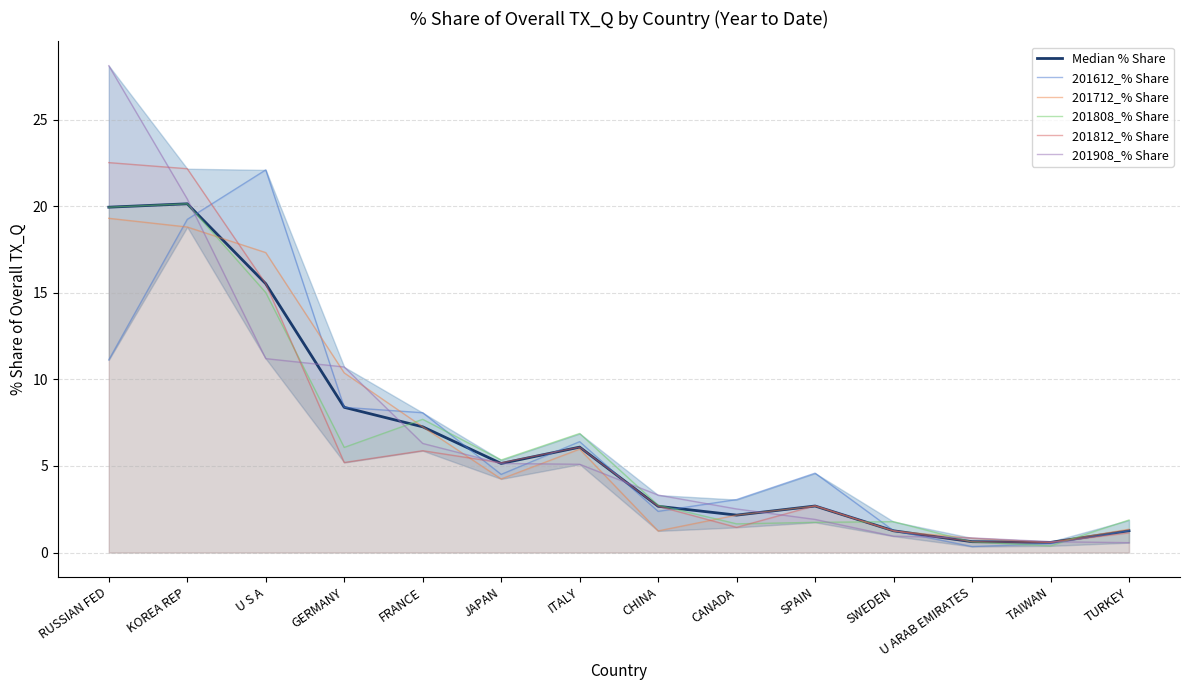

Reading right to left, extract all data points from this chart.

Median % Share: TURKEY=1.3	TAIWAN=0.6	U ARAB EMIRATES=0.6	SWEDEN=1.3	SPAIN=2.7	CANADA=2.2	CHINA=2.7	ITALY=6.1	JAPAN=5.1	FRANCE=7.3	GERMANY=8.4	U S A=15.5	KOREA REP=20.1	RUSSIAN FED=19.9
201612_% Share: TURKEY=1.3	TAIWAN=0.5	U ARAB EMIRATES=0.3	SWEDEN=1.3	SPAIN=4.6	CANADA=3.1	CHINA=2.4	ITALY=6.4	JAPAN=4.5	FRANCE=8.1	GERMANY=8.4	U S A=22.1	KOREA REP=19.2	RUSSIAN FED=11.1
201712_% Share: TURKEY=1.3	TAIWAN=0.6	U ARAB EMIRATES=0.8	SWEDEN=1.2	SPAIN=2.7	CANADA=2.2	CHINA=1.3	ITALY=6.0	JAPAN=4.3	FRANCE=7.3	GERMANY=10.4	U S A=17.3	KOREA REP=18.8	RUSSIAN FED=19.3
201808_% Share: TURKEY=1.9	TAIWAN=0.4	U ARAB EMIRATES=0.6	SWEDEN=1.8	SPAIN=1.7	CANADA=1.7	CHINA=2.7	ITALY=6.9	JAPAN=5.3	FRANCE=7.7	GERMANY=6.1	U S A=15.0	KOREA REP=20.1	RUSSIAN FED=19.9
201812_% Share: TURKEY=1.1	TAIWAN=0.6	U ARAB EMIRATES=0.6	SWEDEN=1.3	SPAIN=2.7	CANADA=1.5	CHINA=2.7	ITALY=6.1	JAPAN=5.2	FRANCE=5.9	GERMANY=5.2	U S A=15.5	KOREA REP=22.2	RUSSIAN FED=22.5
201908_% Share: TURKEY=0.6	TAIWAN=0.6	U ARAB EMIRATES=0.8	SWEDEN=0.9	SPAIN=1.9	CANADA=2.5	CHINA=3.3	ITALY=5.1	JAPAN=5.1	FRANCE=6.3	GERMANY=10.7	U S A=11.2	KOREA REP=20.4	RUSSIAN FED=28.1